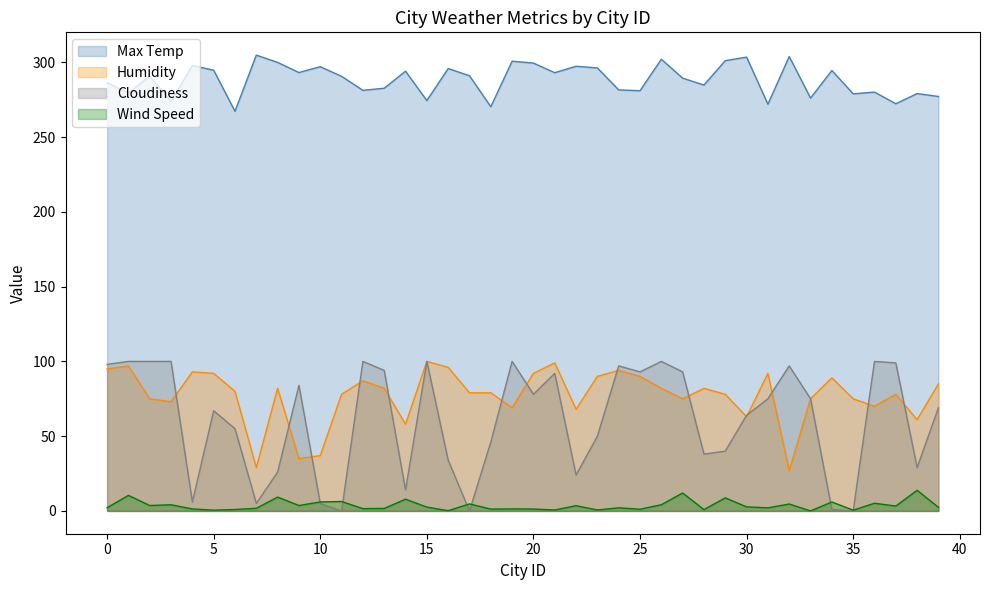

What are all the series names shown in the legend?

Max Temp, Humidity, Cloudiness, Wind Speed